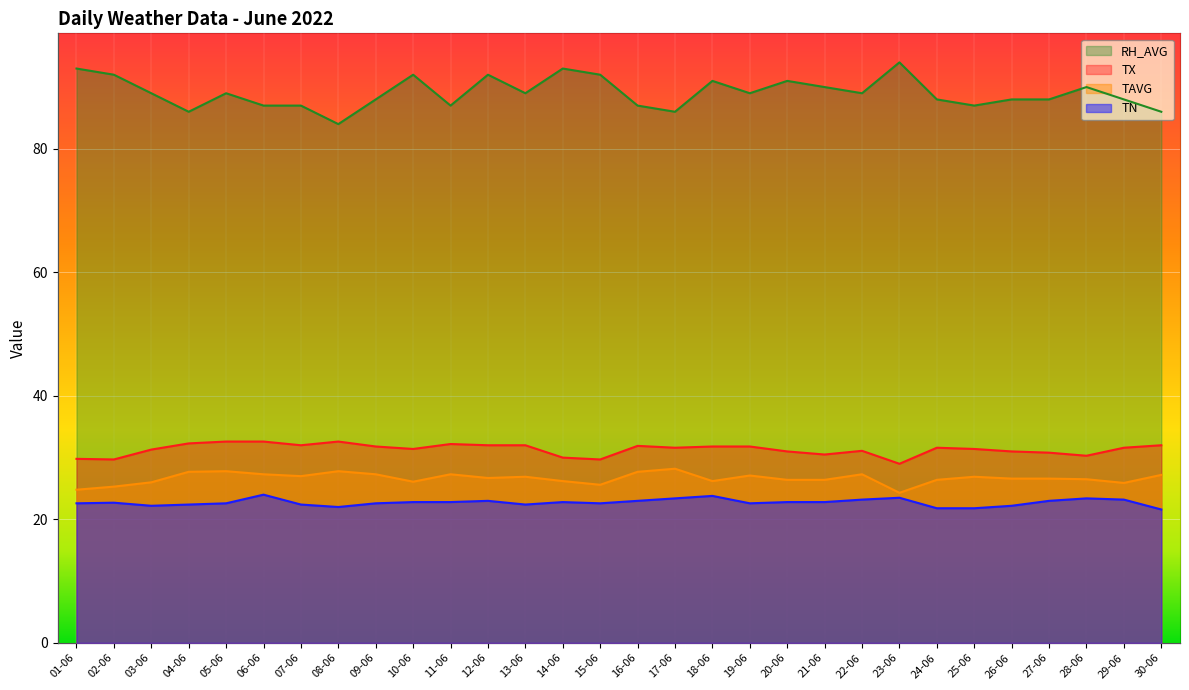

True or false: RH_AVG and TX cross at least once.

False